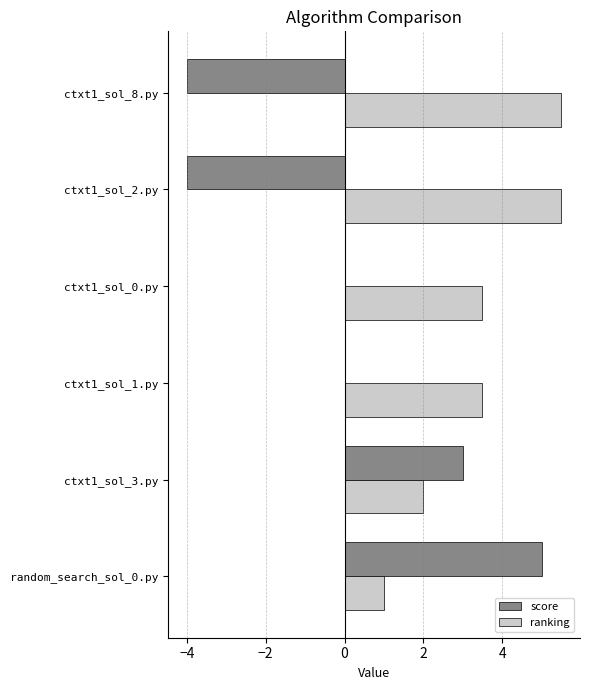

What is the sum of all ranking values?

21.0